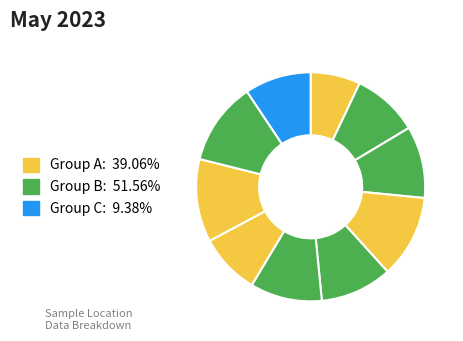

How many segments does this pie chart have?

10